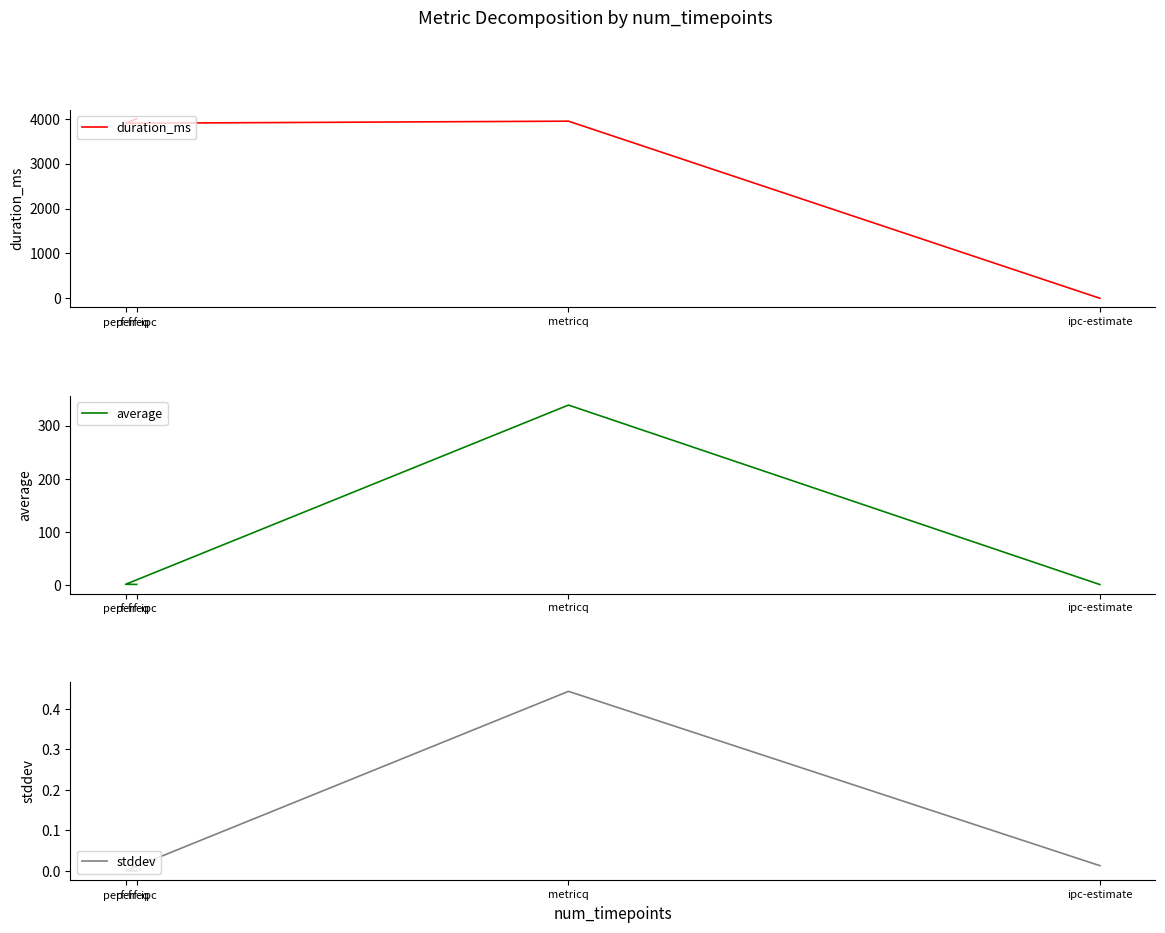

In stddev, how many points are higher than both neighbors (excluding endpoints)?

1